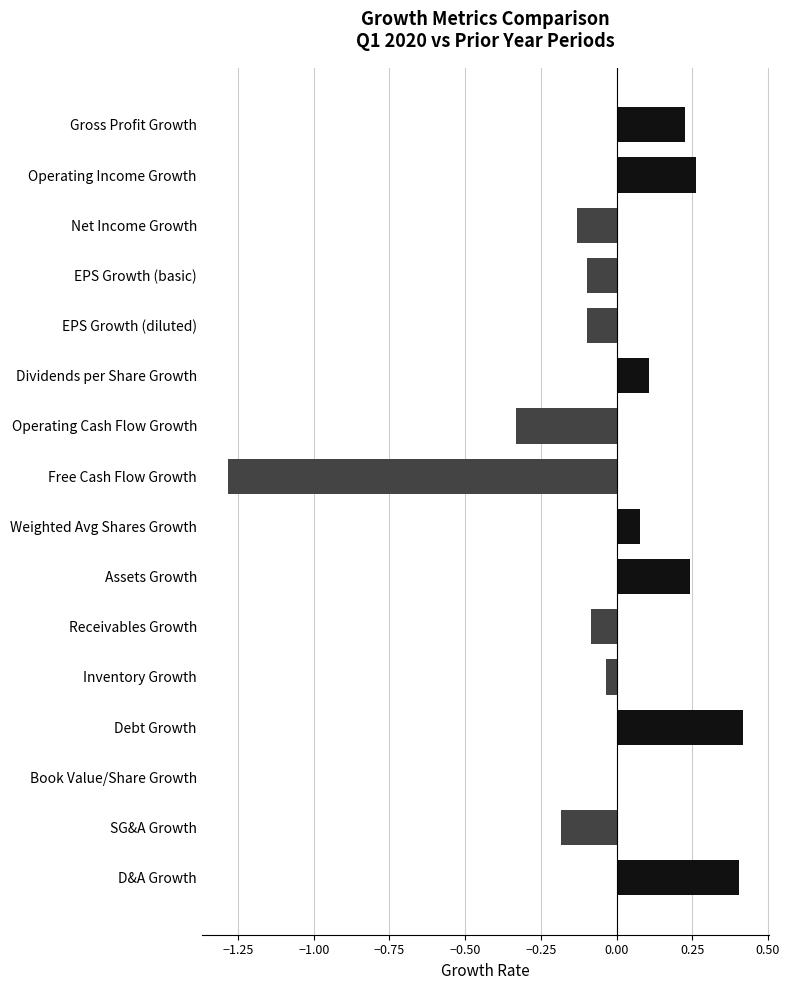

What is the change in value from Operating Income Growth to D&A Growth?

+0.1